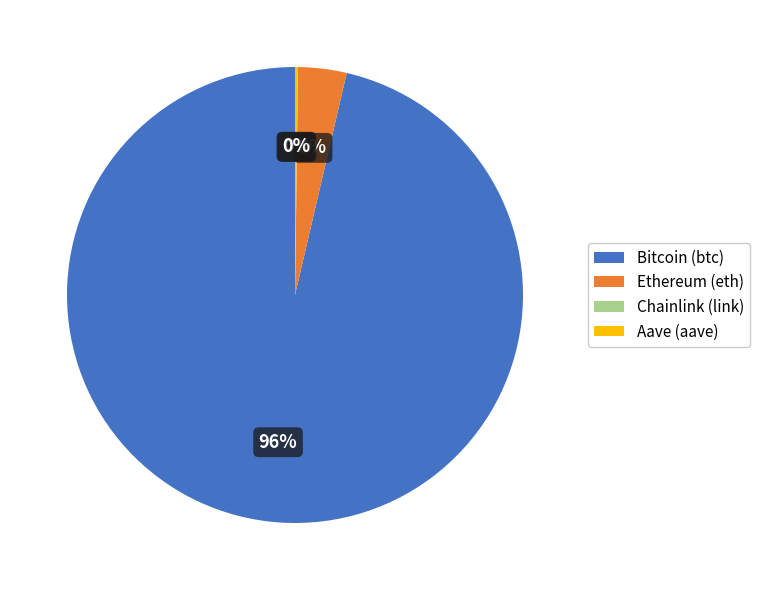

True or false: Ethereum (eth) accounts for 3% of the total.

True